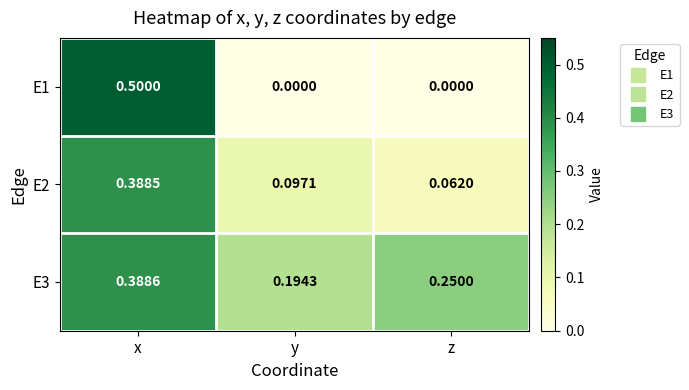

Rank the series by their maximum value, from lowest to highest.

E2, E3, E1